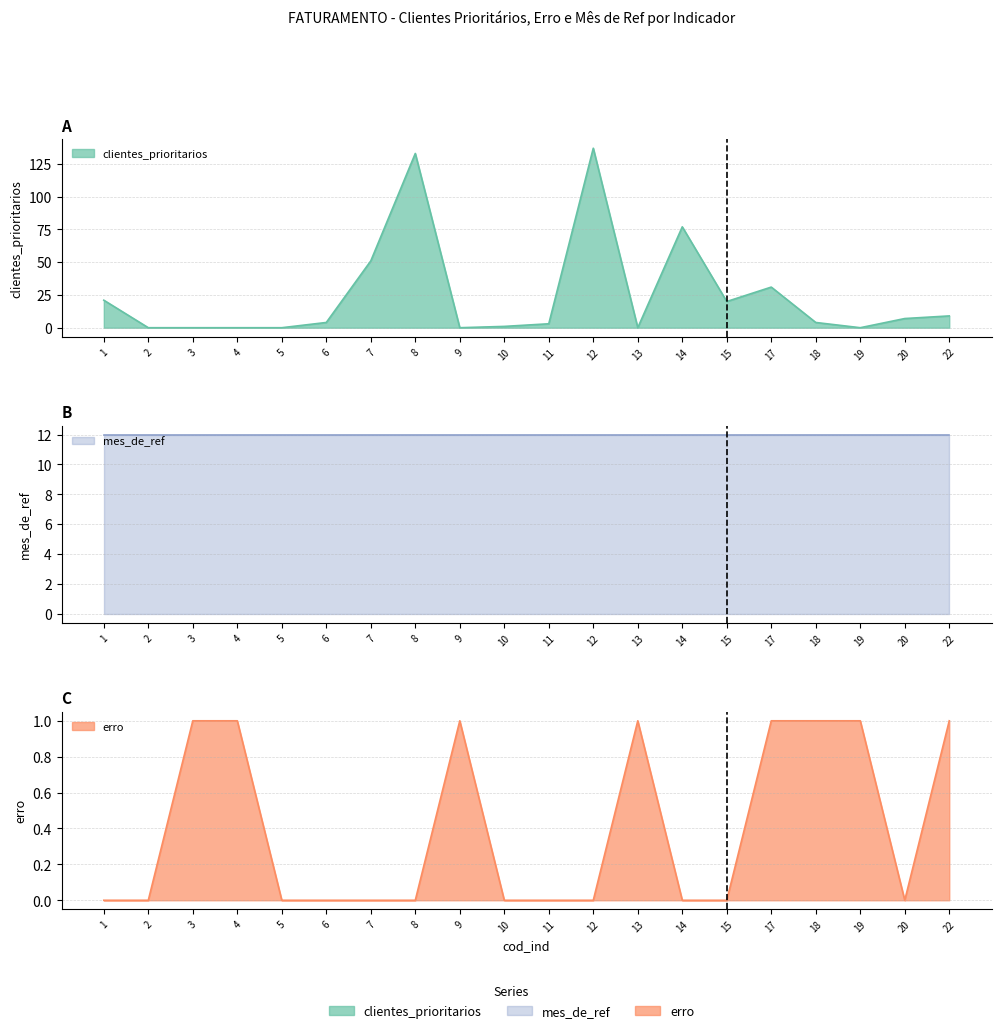

What is the difference between the highest and lowest values at 3?

1